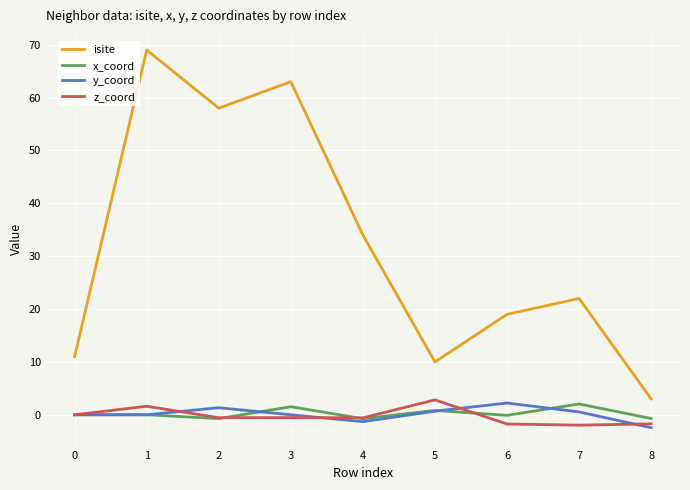

At which category is the sum across all series the highest?

1